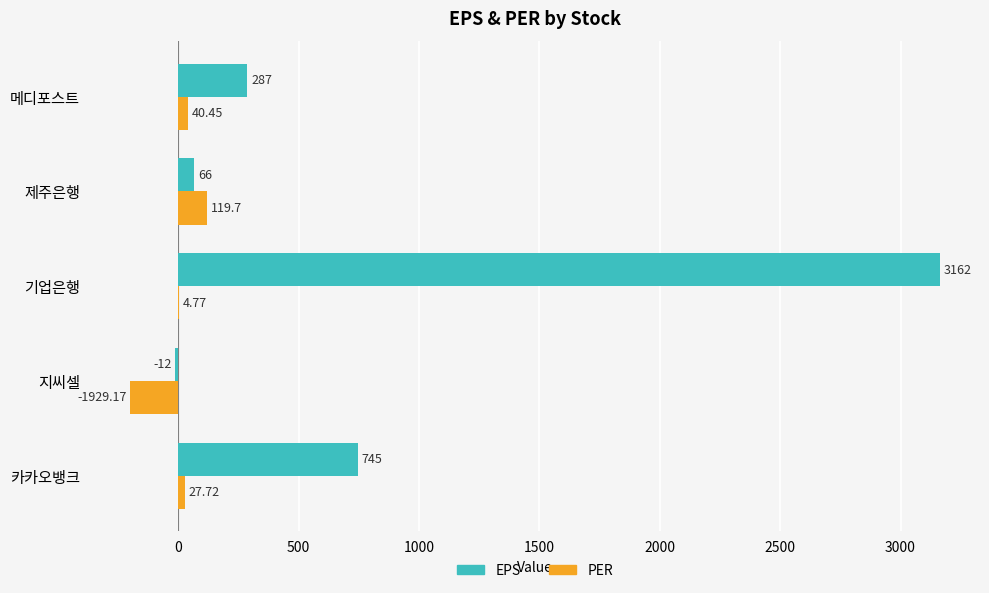

At which category does the chart reach its peak across all series?

기업은행